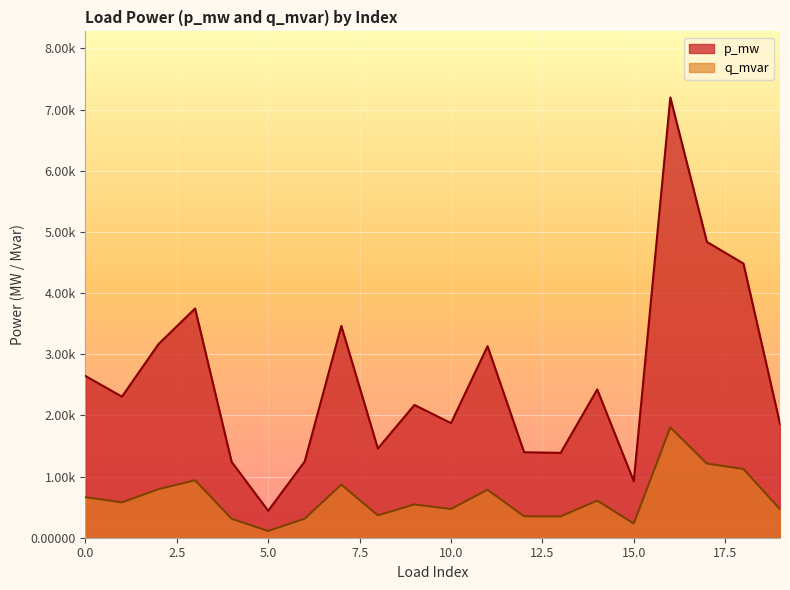

List the series in order of their overall mean, lowest first.

q_mvar, p_mw